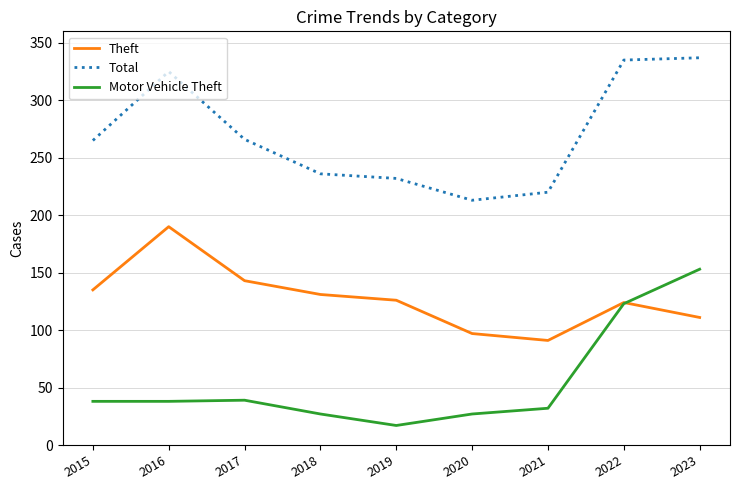

At which label does Theft first exceed 126?

2015